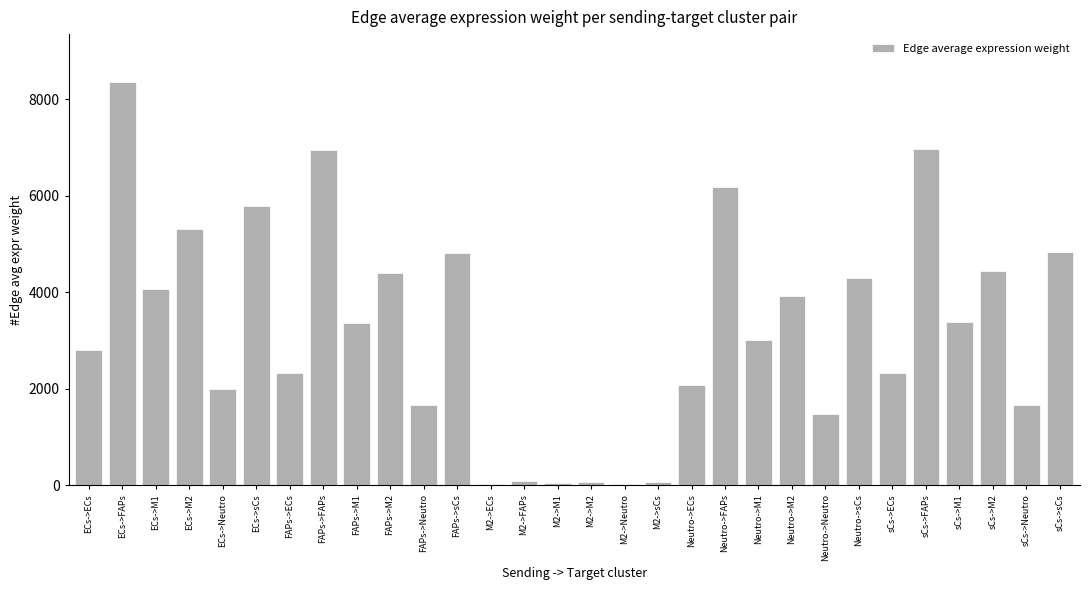

What is the sum of all values?

96799.0